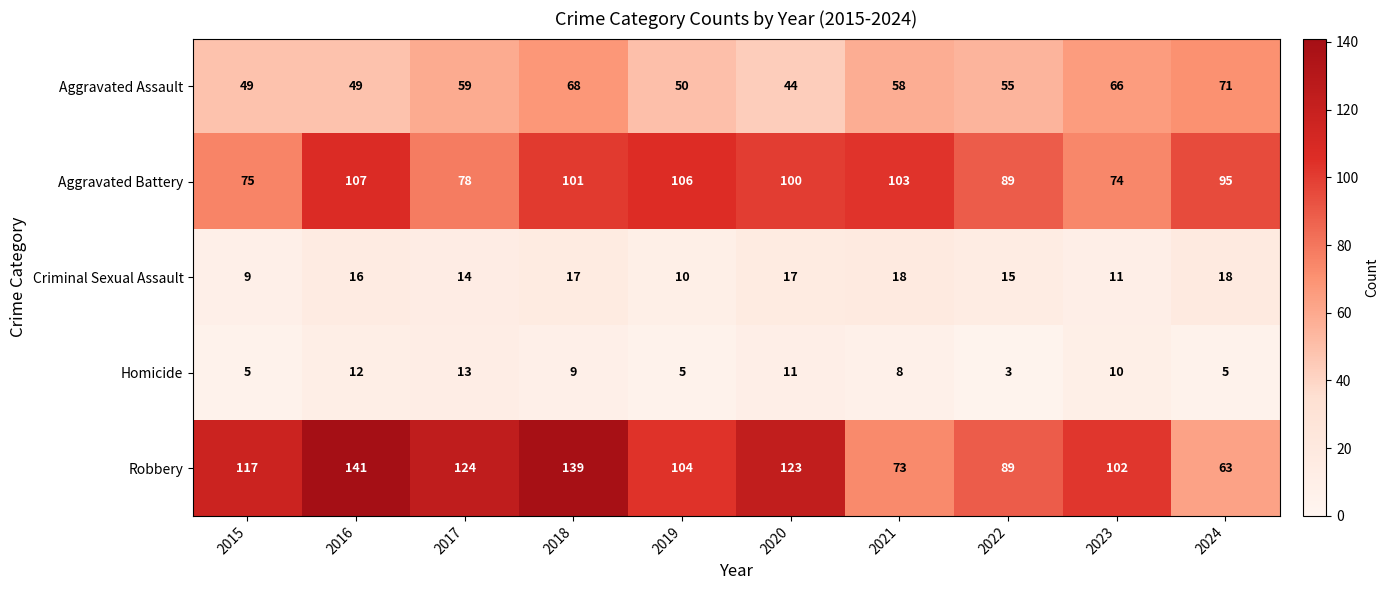

True or false: Homicide has a value of 8 at 2021.

True